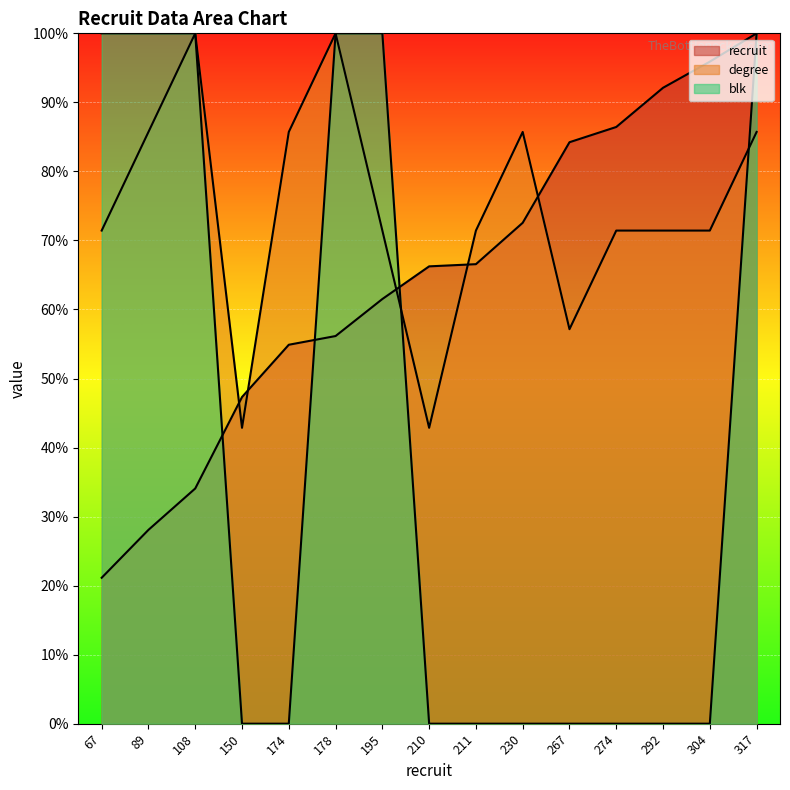

Which series has the largest total across all categories?

degree